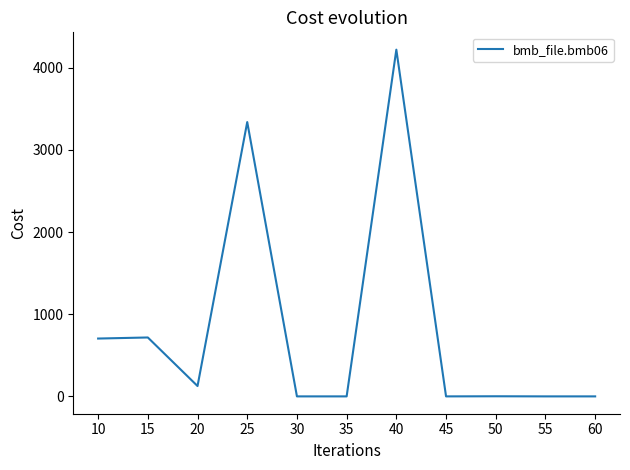

What is the ratio of the value at 15 to the value at 20?

5.7